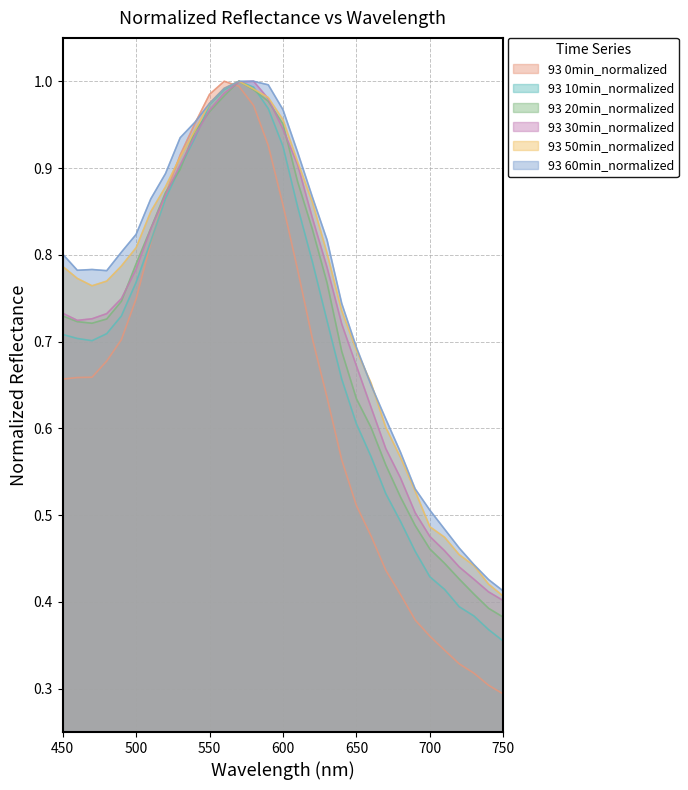

What is the value of the 93 10min_normalized point at the 13th from the left?

1.0